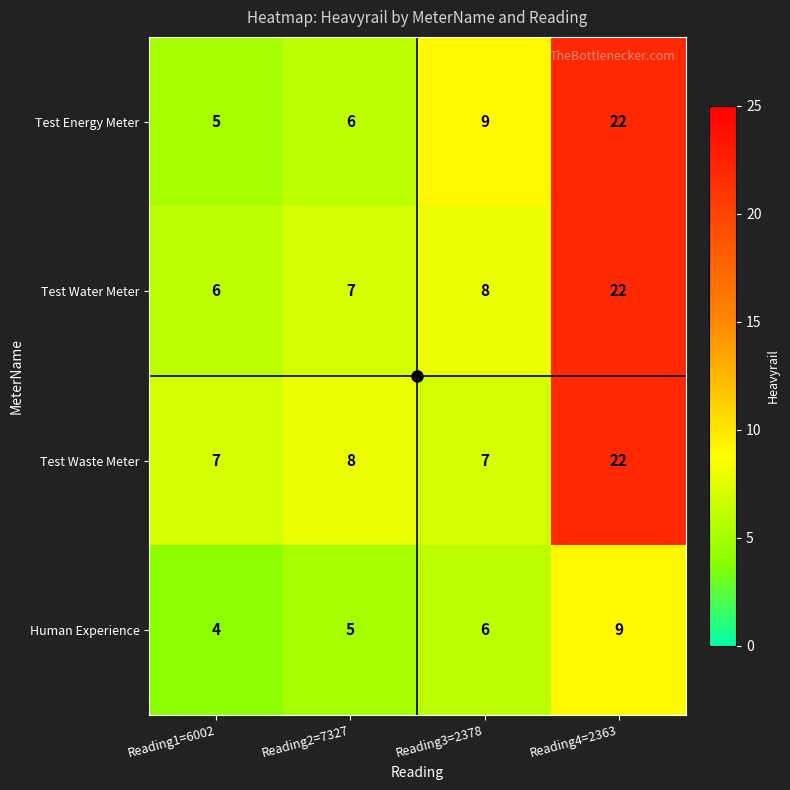

Which series changed the most between Reading2=7327 and Reading4=2363?

Test Energy Meter